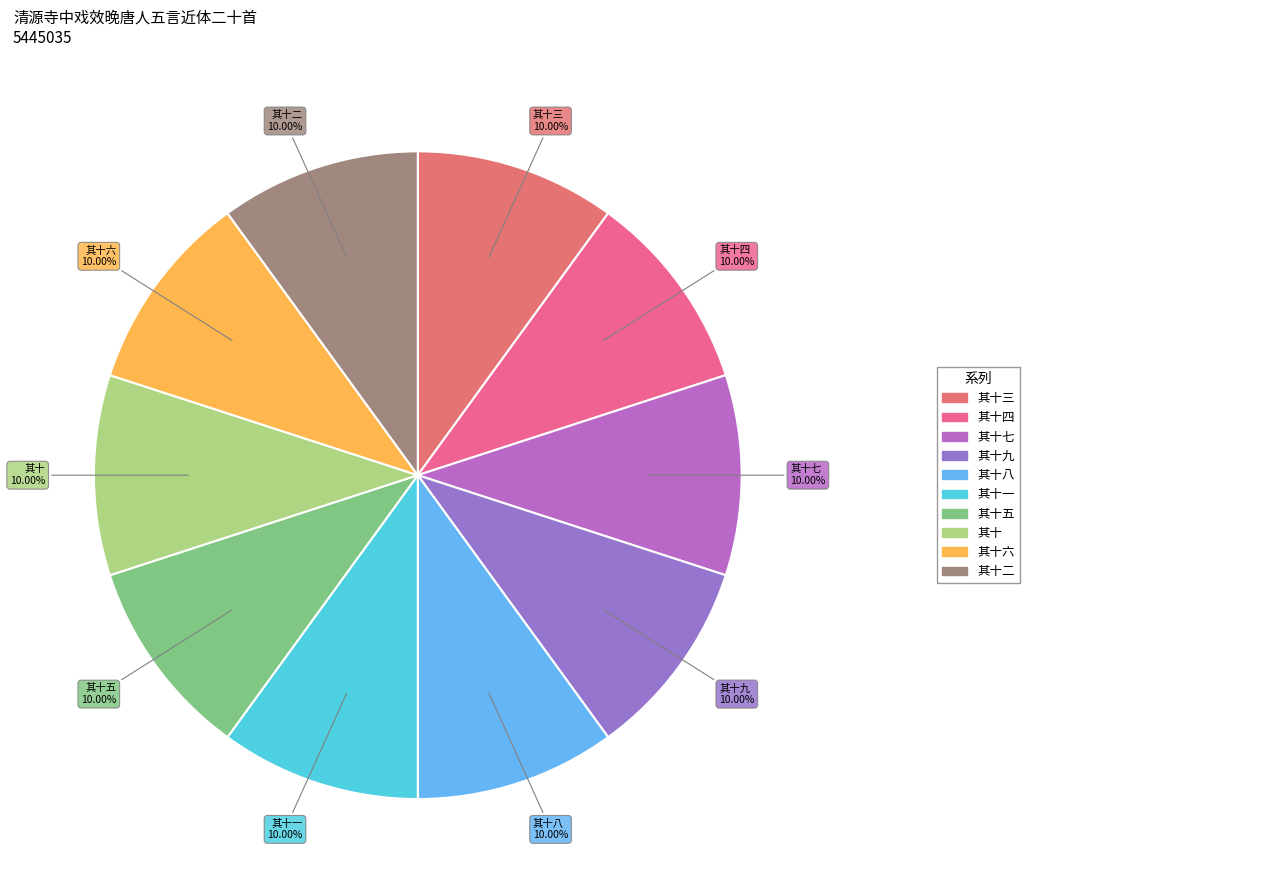

How many slices are in this pie chart?

10